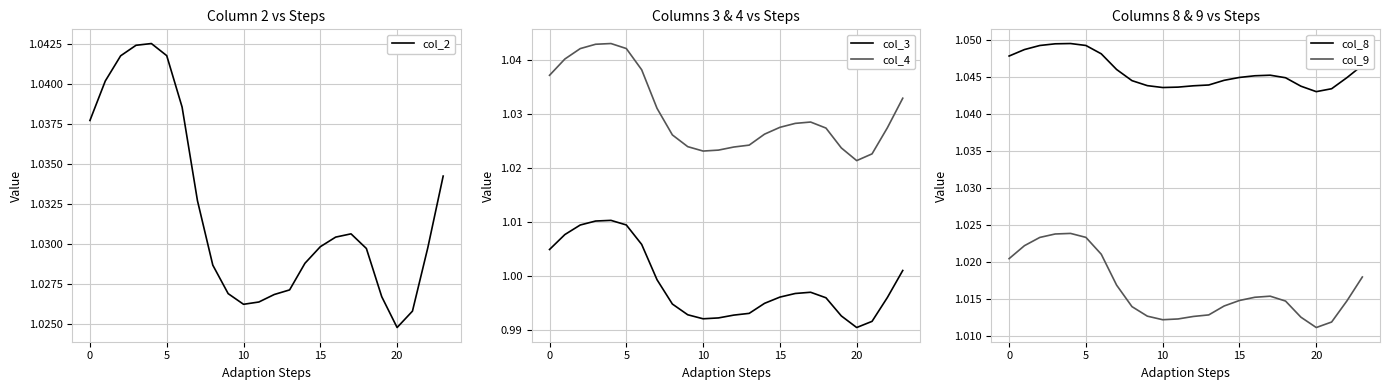

True or false: col_3 and col_4 cross at least once.

False